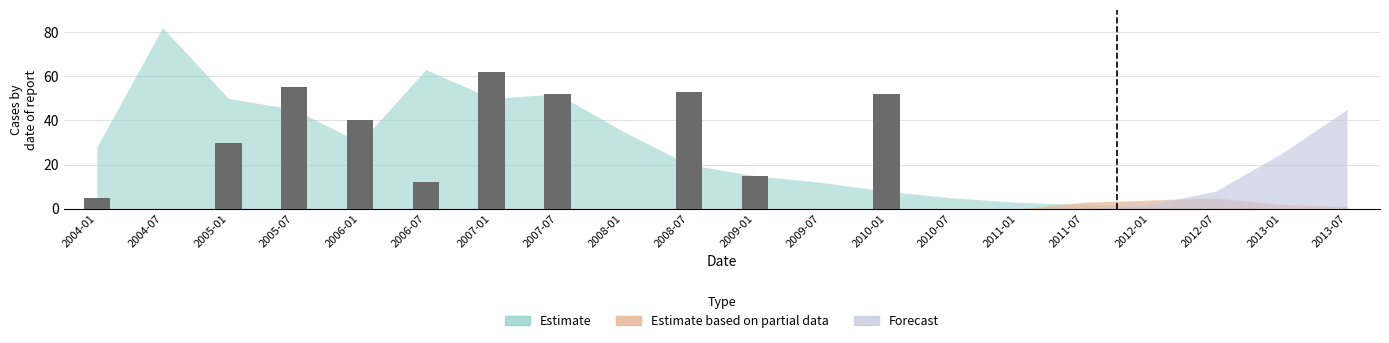

Count the number of data series in this chart.

1